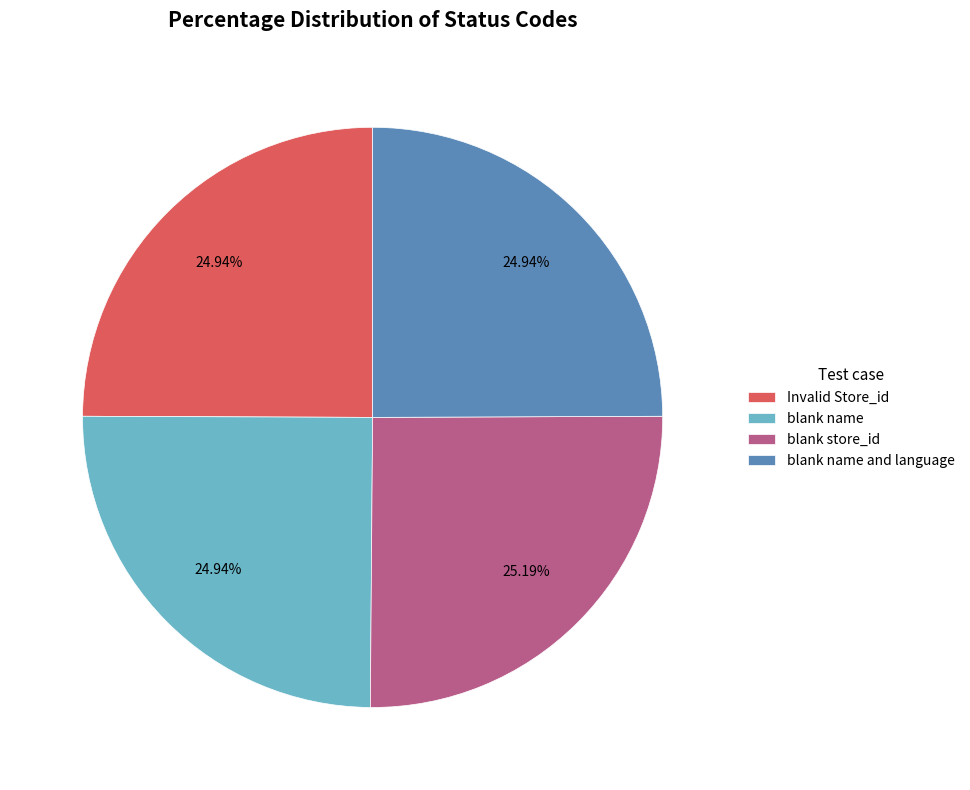

Combined, what portion of the pie is blank name and language and blank store_id?

50.1%